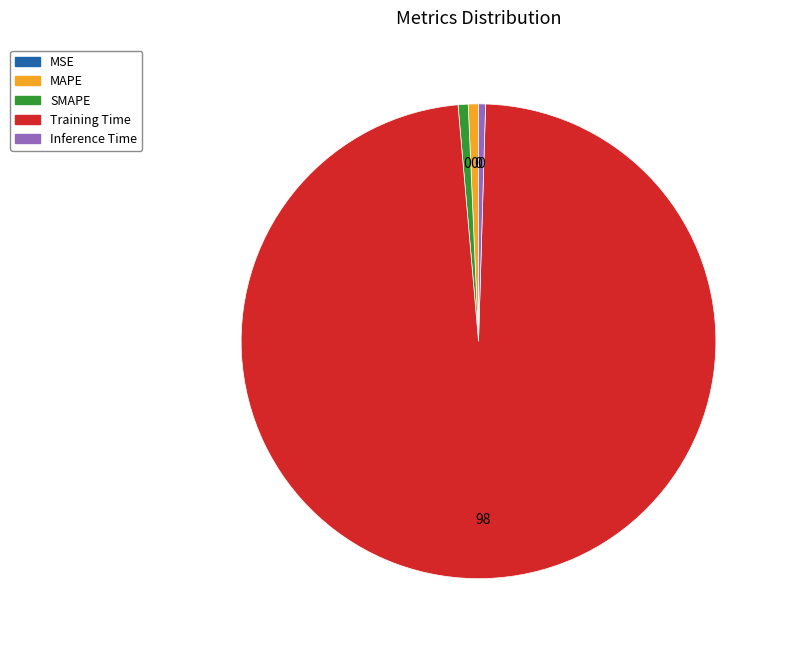

True or false: SMAPE accounts for 11% of the total.

False